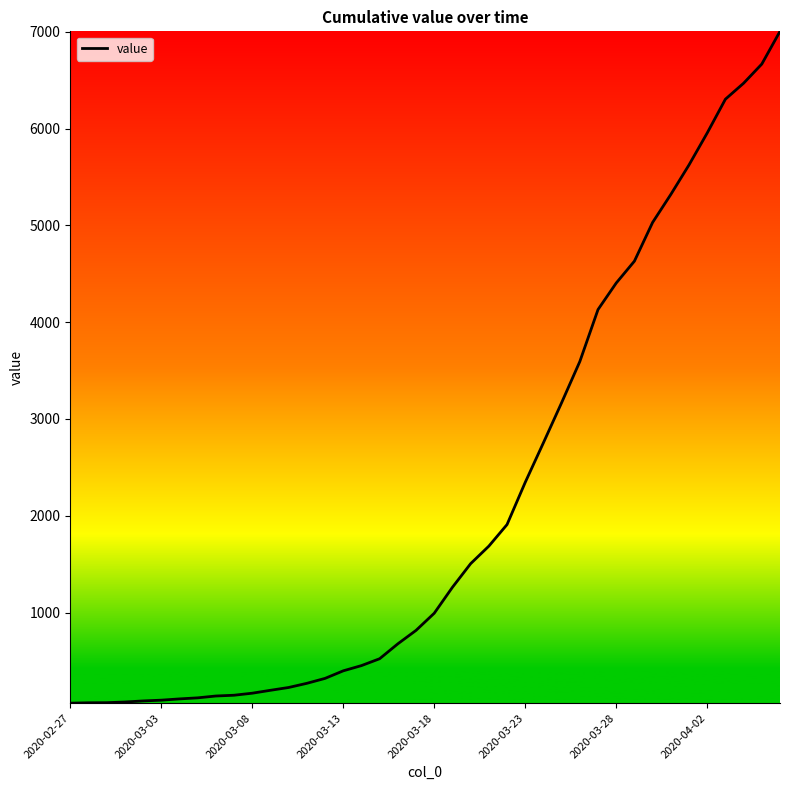

What is the greatest value displayed?

7004